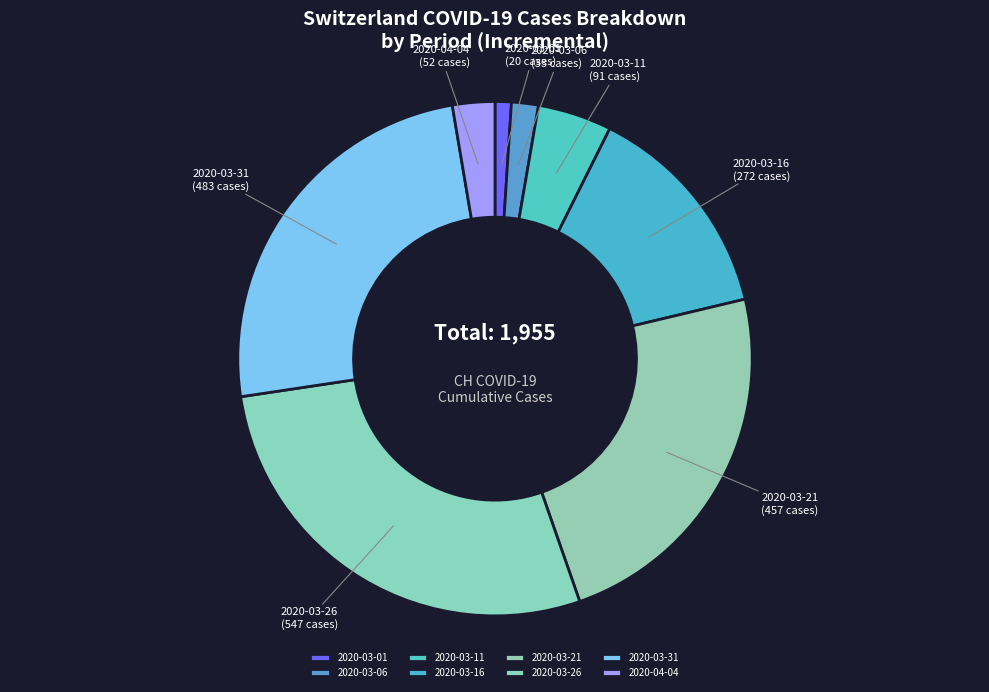

Do 2020-03-11 and 2020-03-16 together represent more than half of the pie?

No